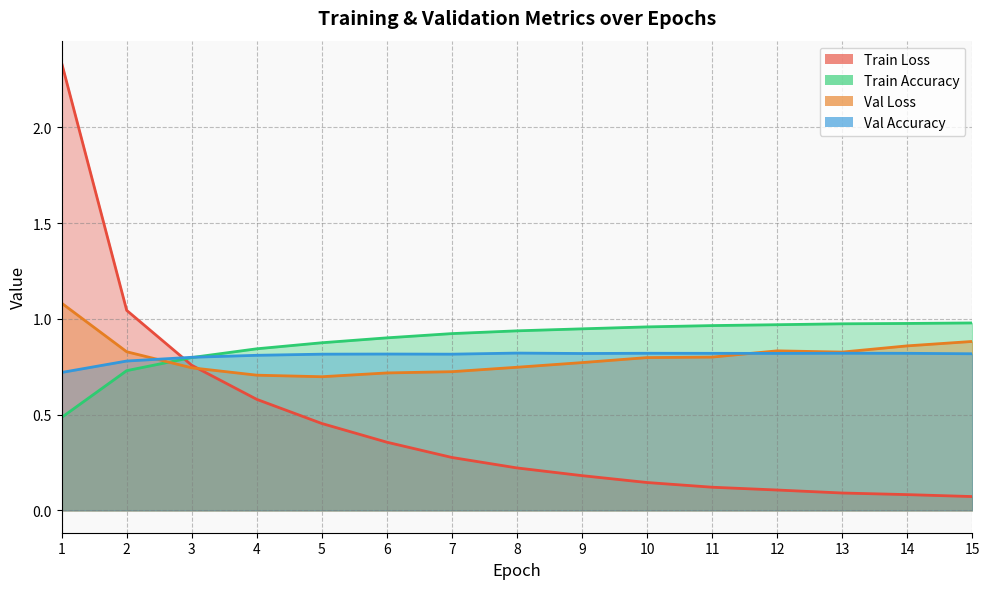

Read the Val Loss value at 12.

0.8